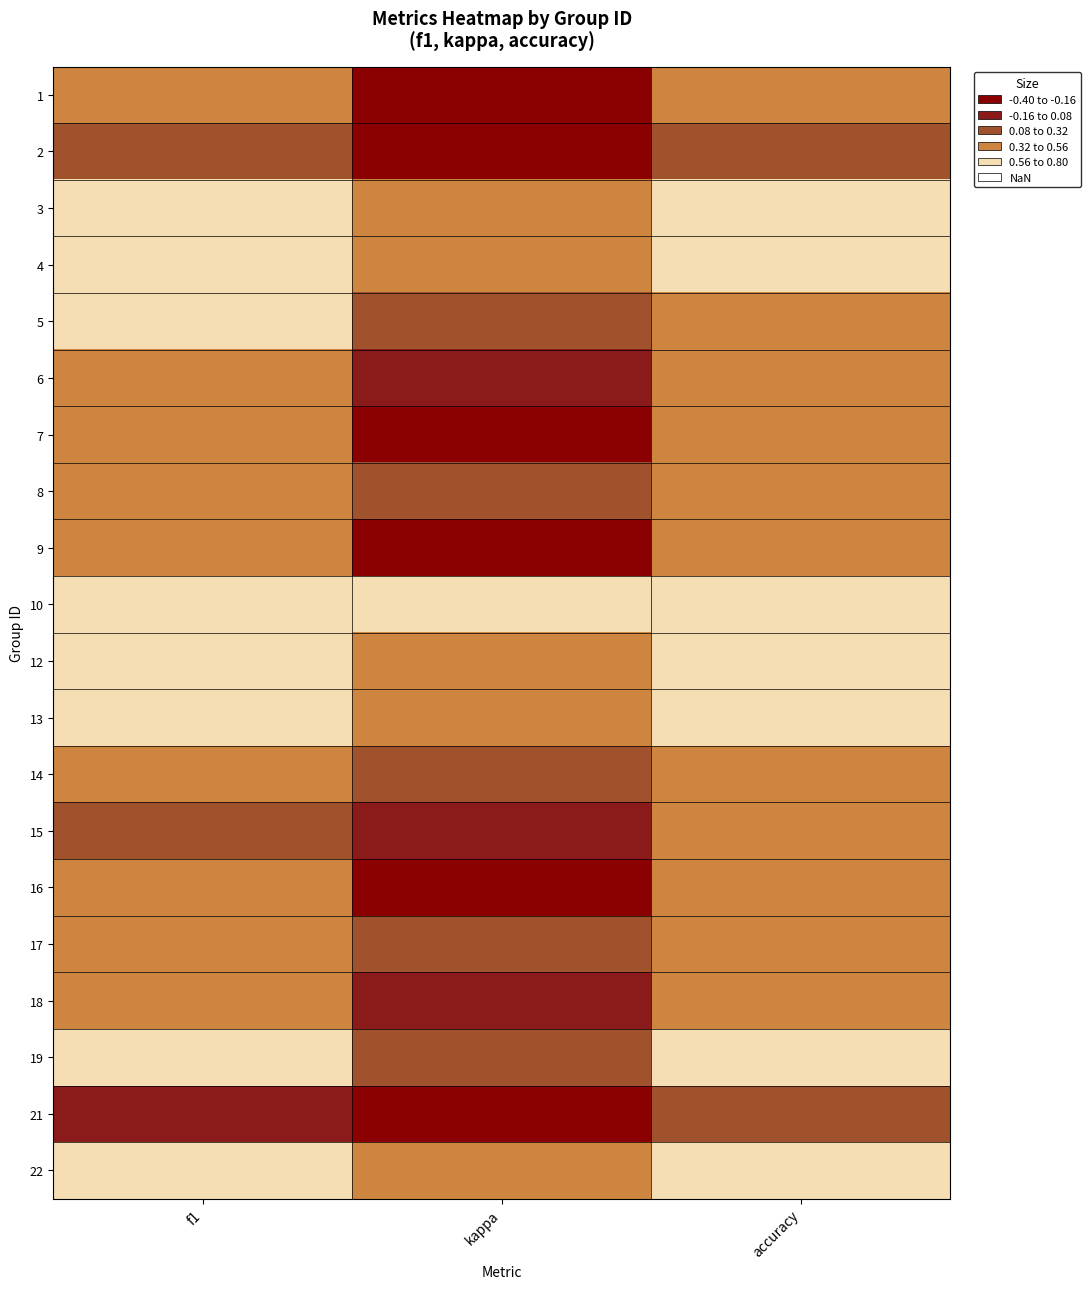

At f1, list the series in order from smallest to largest.

21, 15, 2, 16, 7, 9, 17, 1, 18, 8, 6, 14, 5, 19, 4, 13, 12, 22, 3, 10